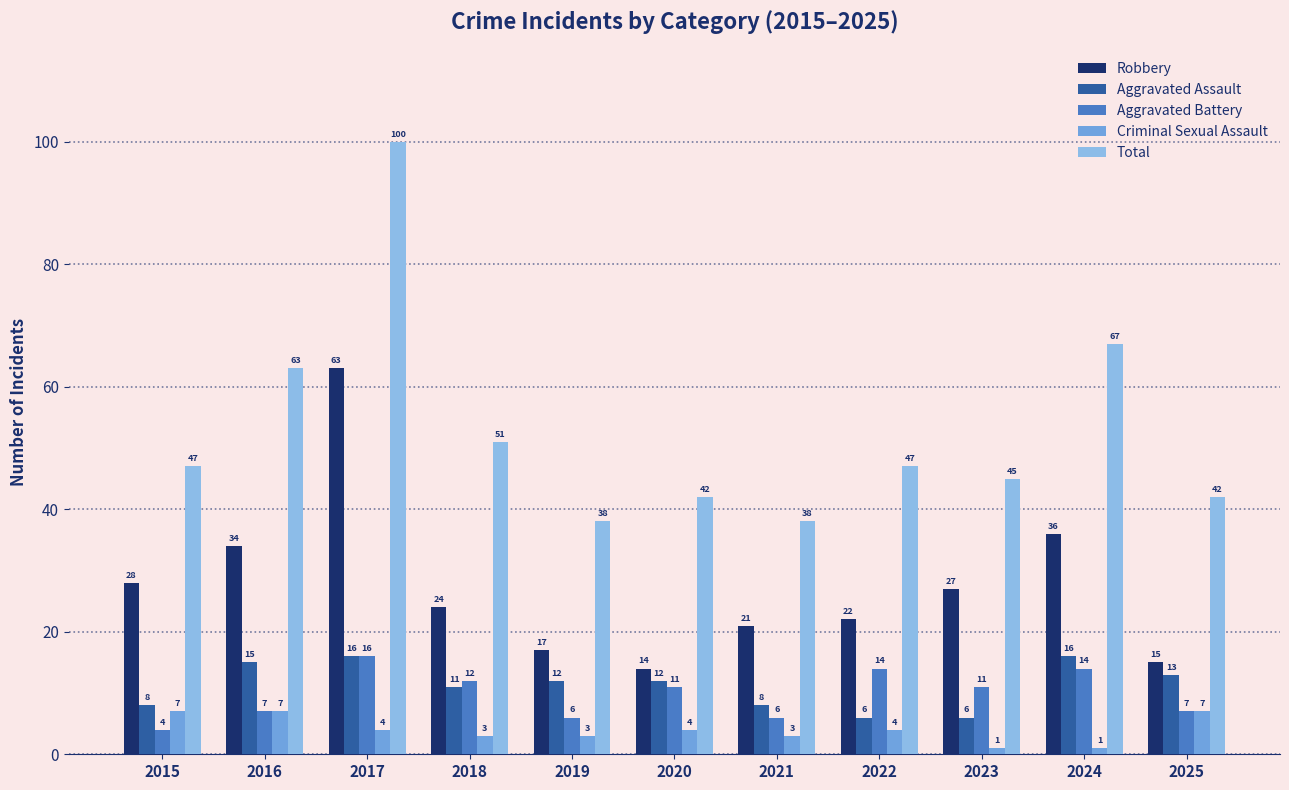

What are all the series names shown in the legend?

Robbery, Aggravated Assault, Aggravated Battery, Criminal Sexual Assault, Total